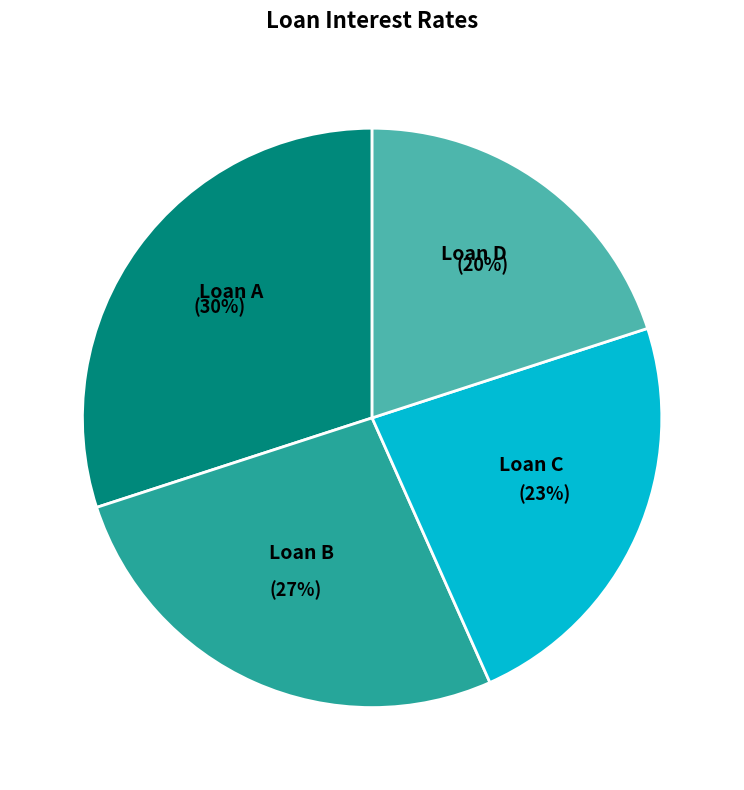

To the nearest percent, what is the difference between the largest and smallest slice percentages?

10%